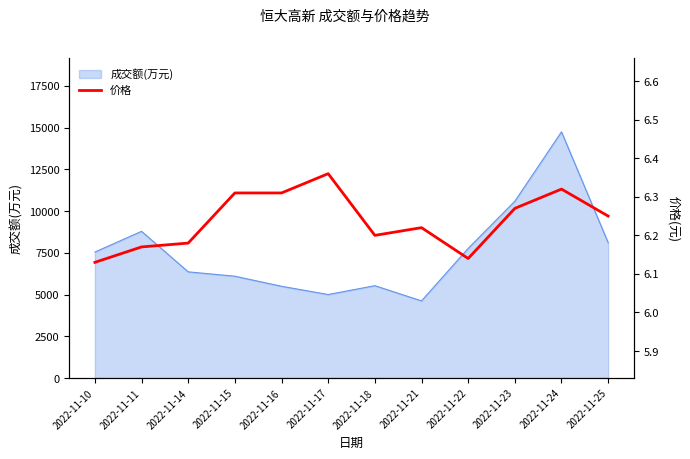

The value of 成交额(万元) at 2022-11-22 is 10223. True or false?

False